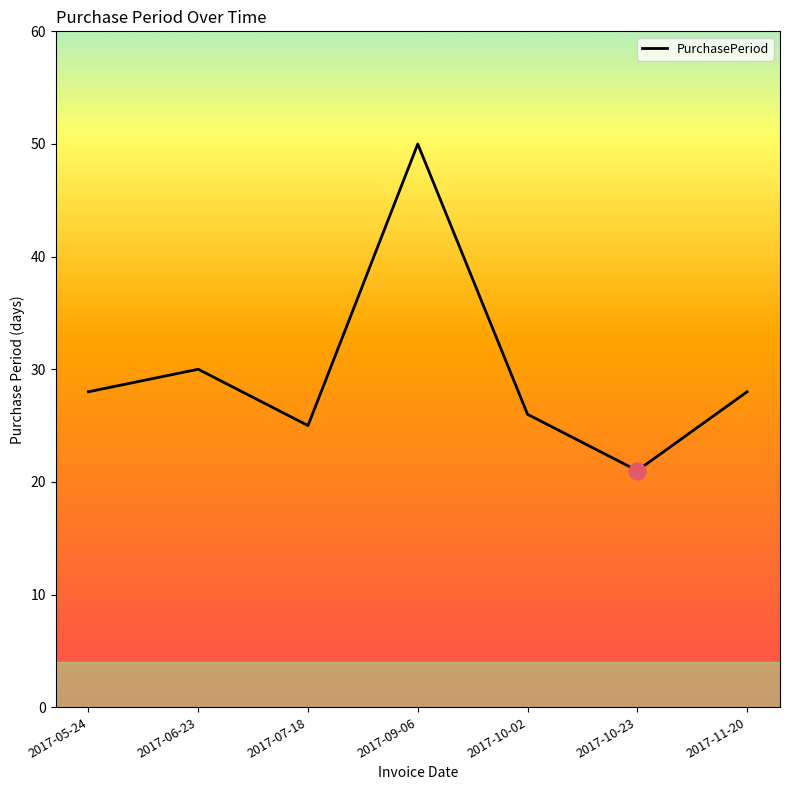

Reading left to right, extract all data points from this chart.

28	30	25	50	26	21	28